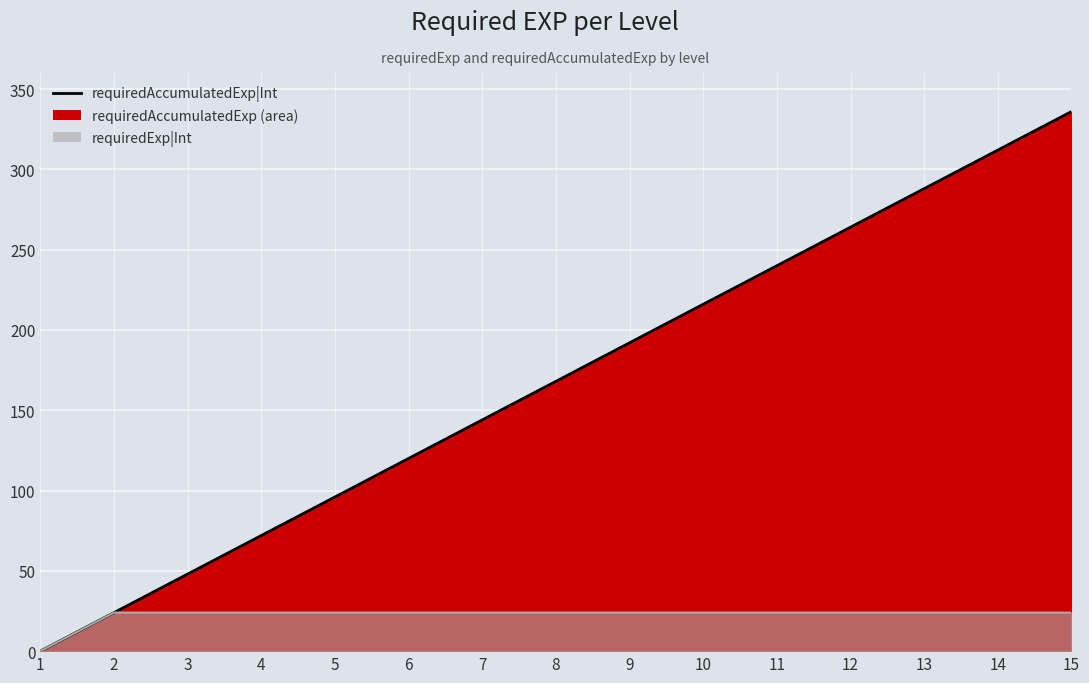

Which category has the highest value in the requiredAccumulatedExp|Int series?

15